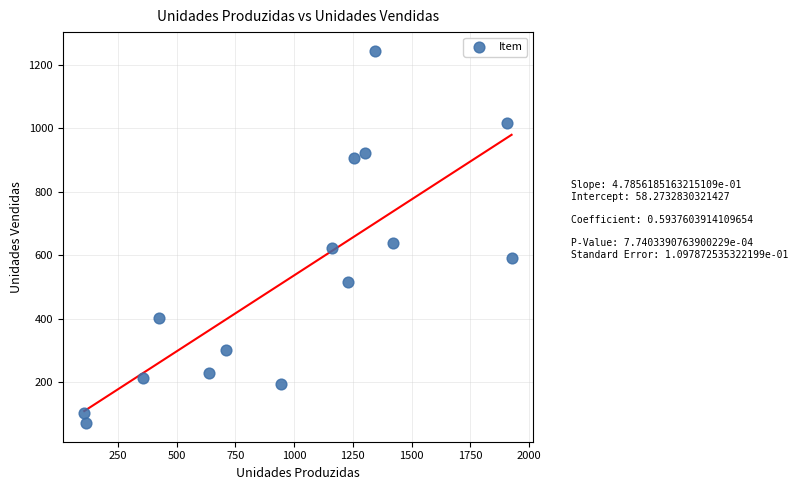

What is the range of Y values (max minus min)?

1174